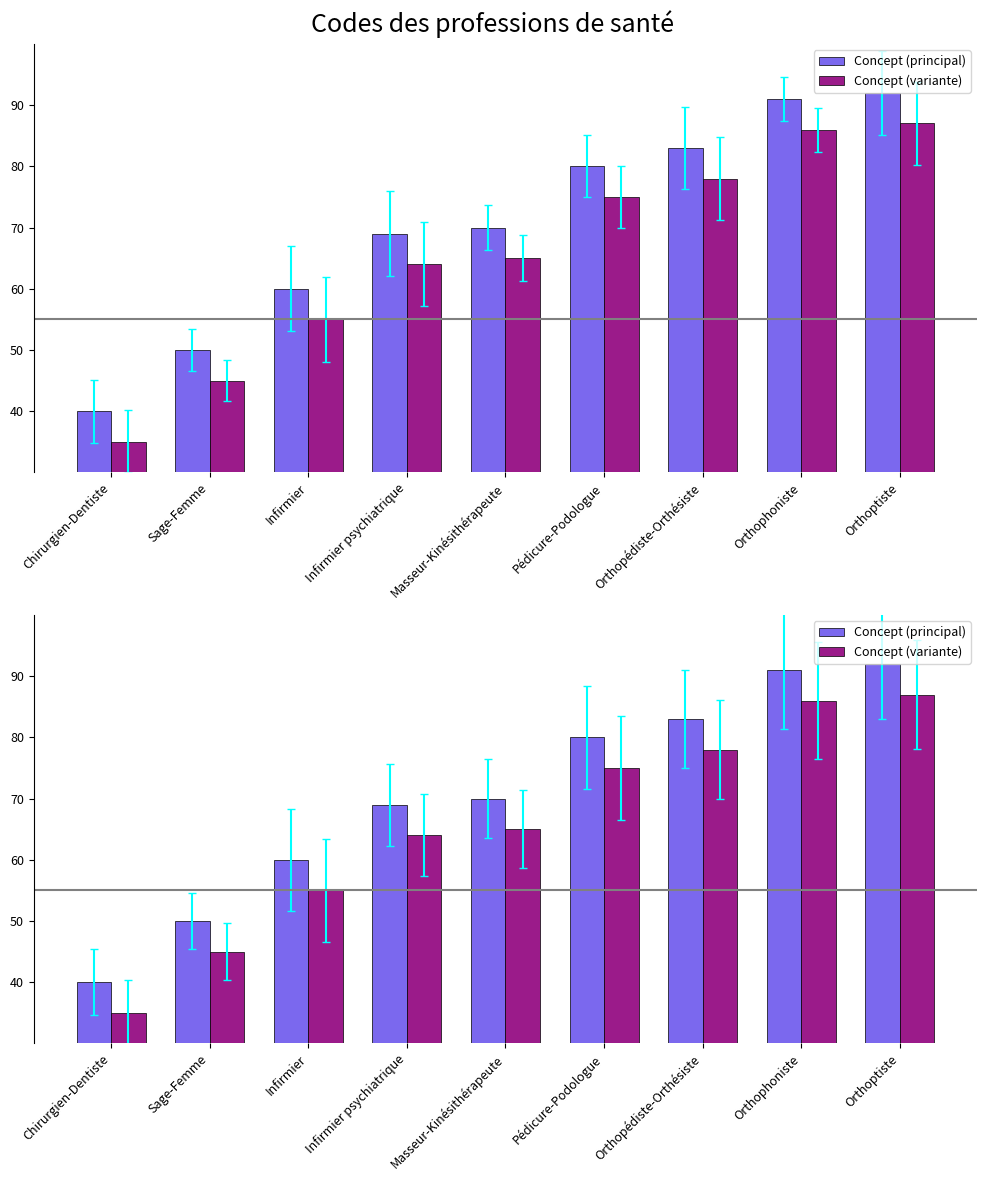

At which category is the sum across all series the highest?

Orthoptiste